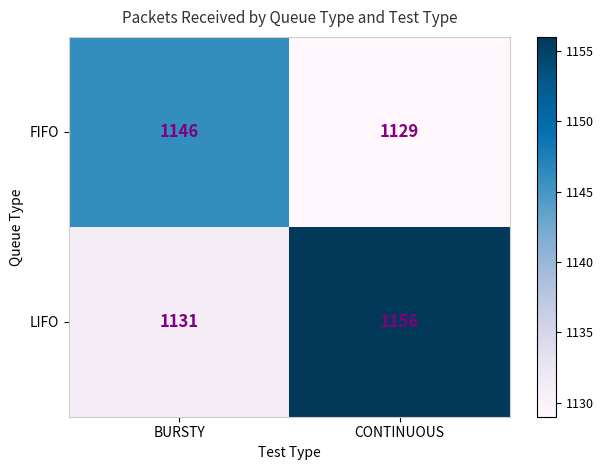

What is the minimum value for LIFO?

1131